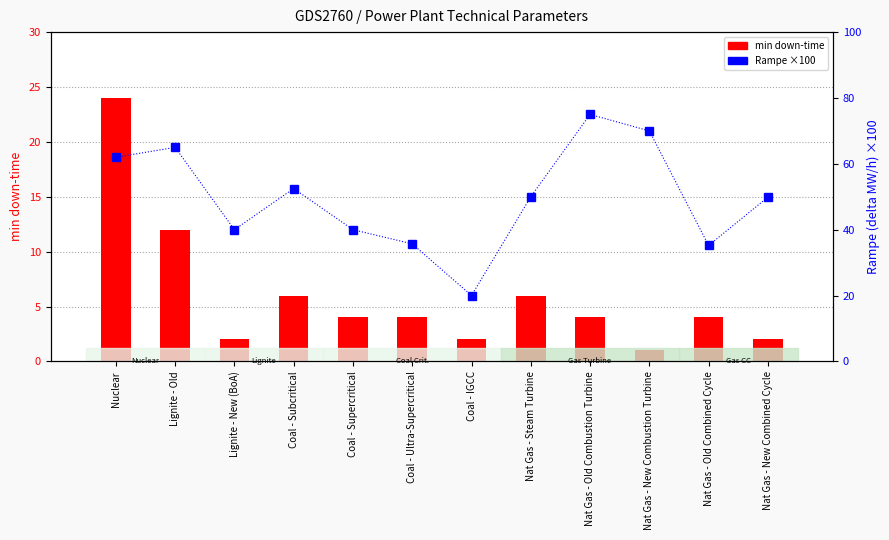

What is the difference between the highest and lowest values at Coal - Supercritical?

36.0